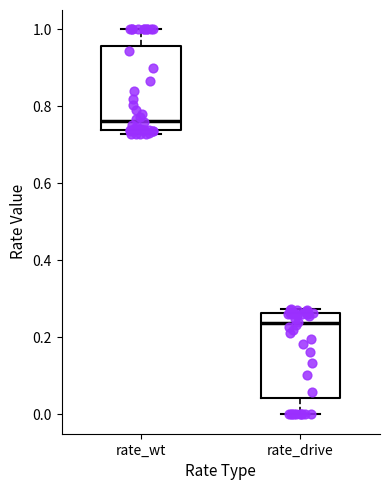

Reading left to right, transcribe this box plot: for each box, give where its median line is, the range the box spans, and where its two whiskers end, as read against the y-axis. The values are not printed on the chart, so give them approximately, as read against the axis.

rate_wt: median 0.76, box 0.74 to 0.96, whiskers 0.72 to 1.00
rate_drive: median 0.24, box 0.04 to 0.26, whiskers 0.00 to 0.28